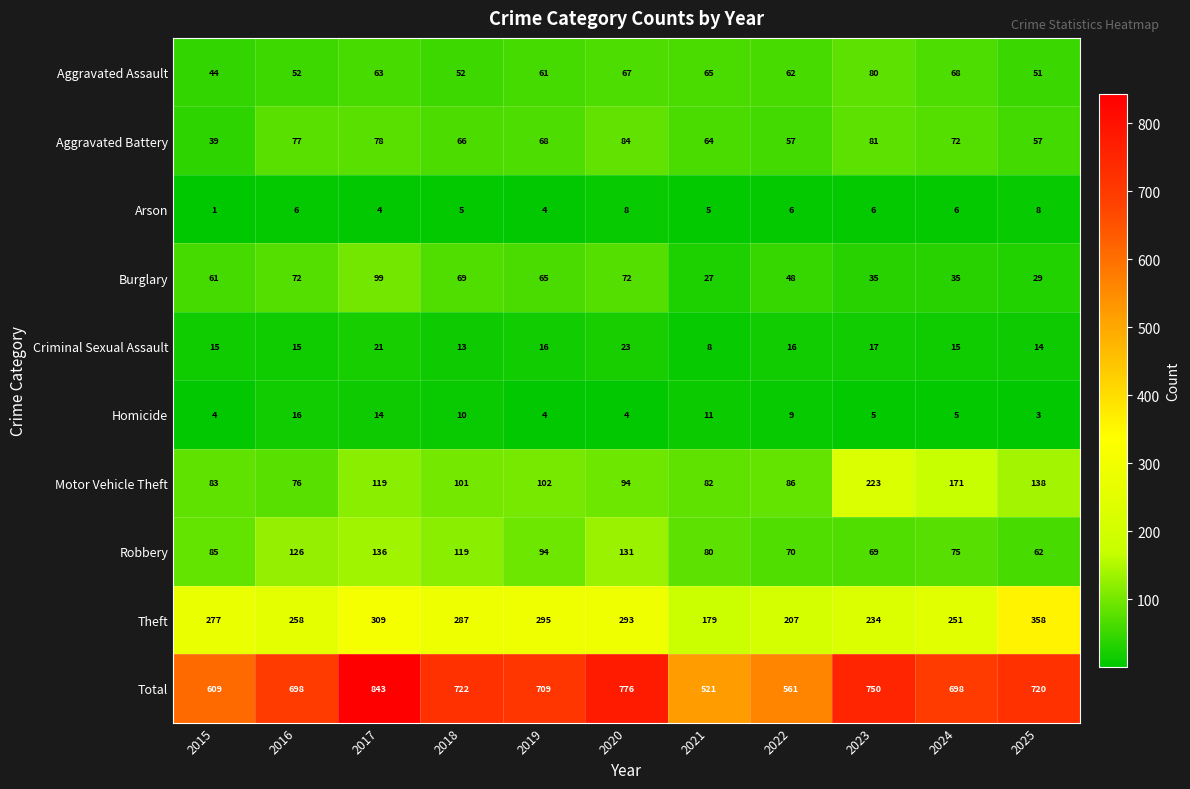

How many series are shown in this chart?

10